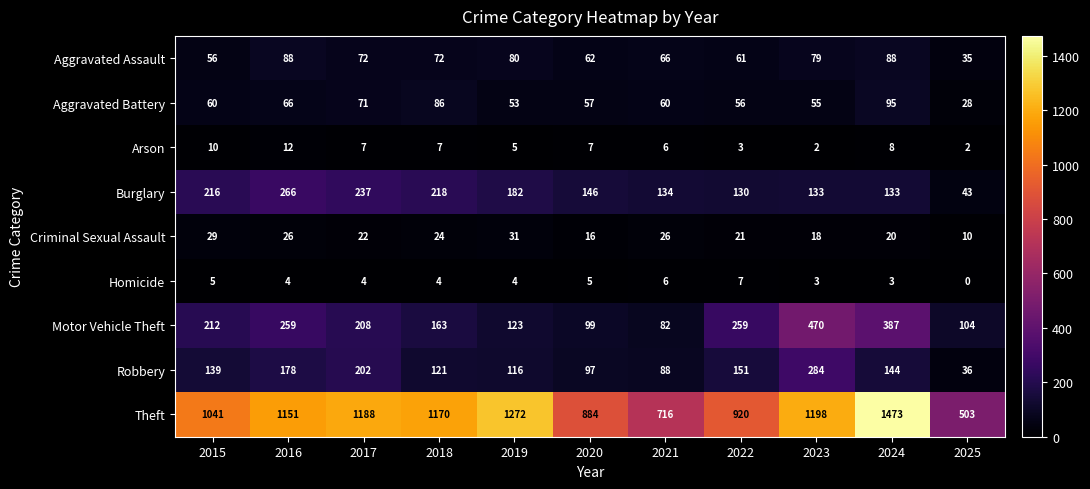

Which label corresponds to the largest value in the chart?

2024